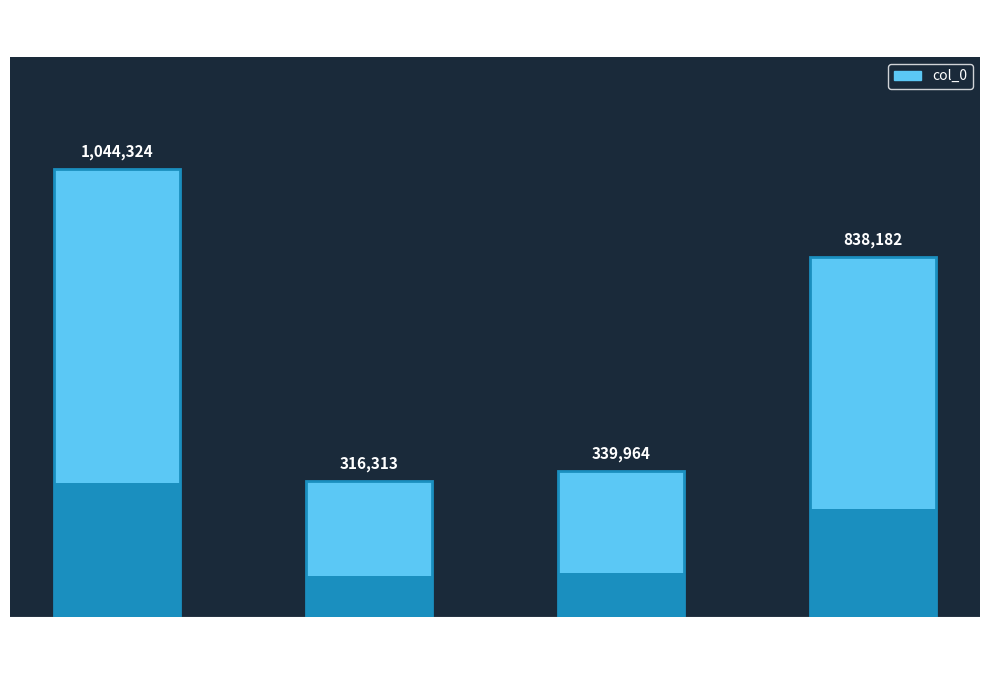

What is the label of the 3rd bar from the right?

暗香·壬戌
奉读逸兄
春雪见忆
新词